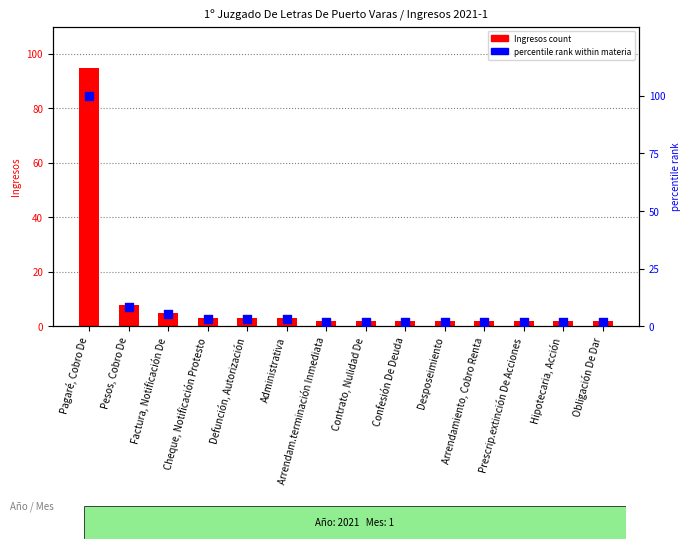

Which series has the largest total across all categories?

percentile rank